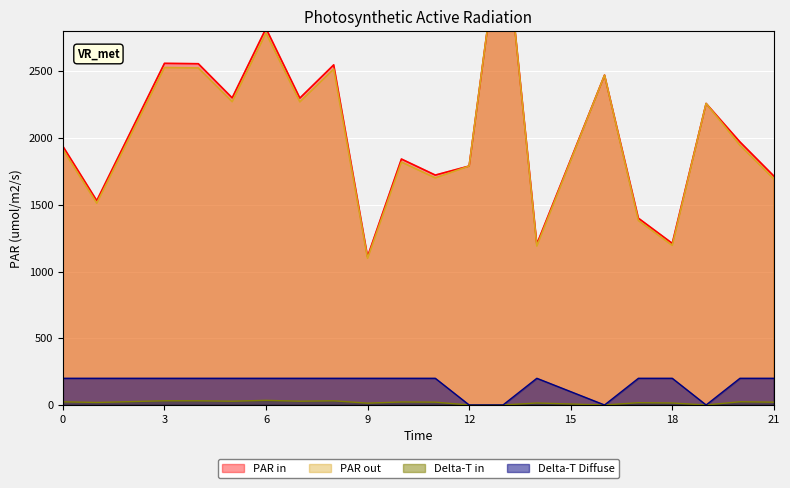

True or false: Delta-T Diffuse and PAR out cross at least once.

False